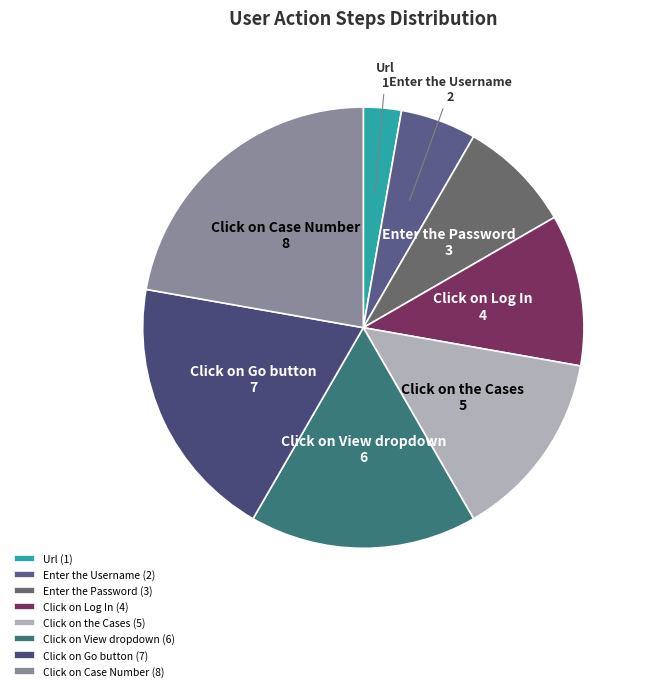

True or false: Click on the Cases accounts for 14% of the total.

True